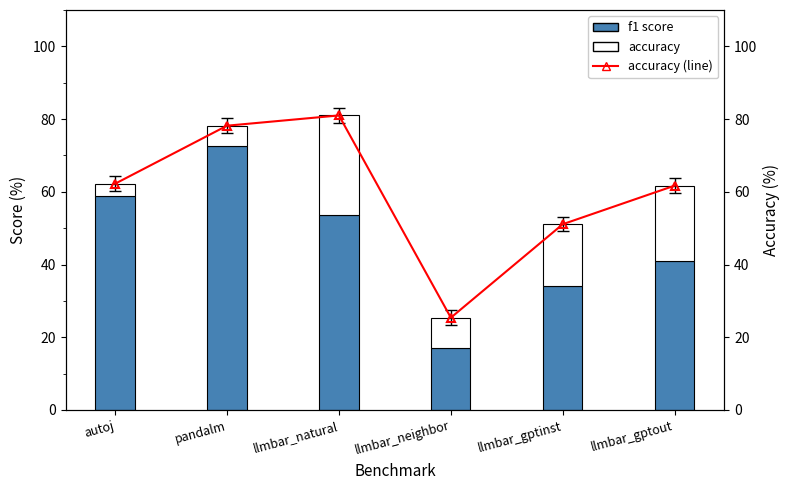

Reading left to right, transcribe all the data shown in this chart.

f1 score: 58.8	72.6	53.6	17.2	34.0	40.9
accuracy: 3.4	5.6	27.4	8.2	17.1	20.8
accuracy (line): 62.2	78.2	81.0	25.4	51.1	61.7